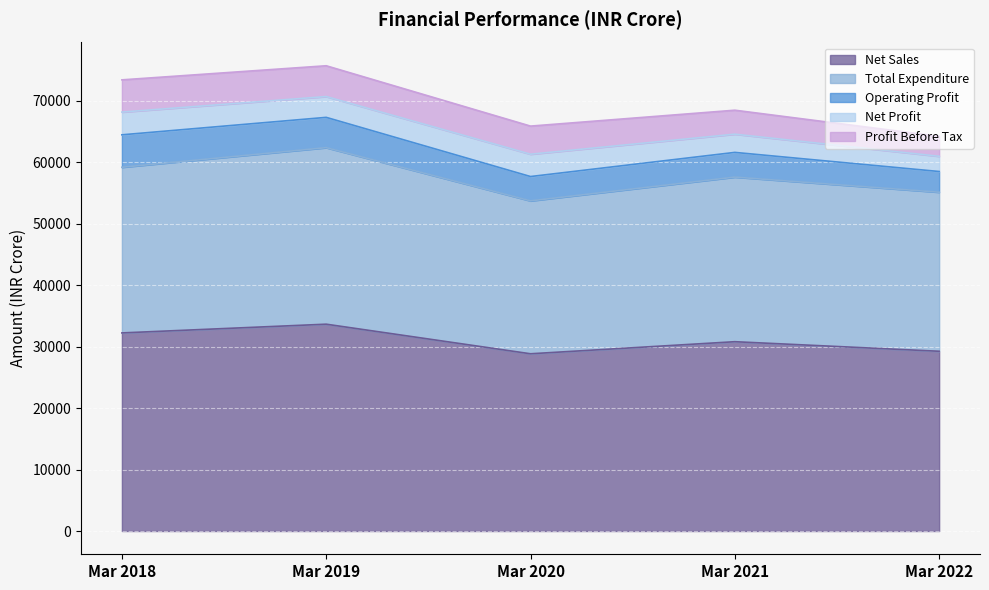

What is the total value across all series at Mar 2021?

68465.8